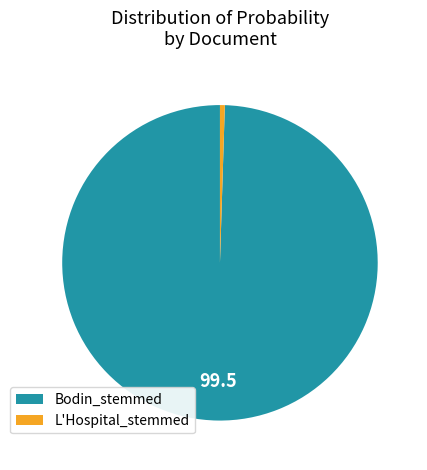

Which has a higher value, Bodin_stemmed or L'Hospital_stemmed?

Bodin_stemmed